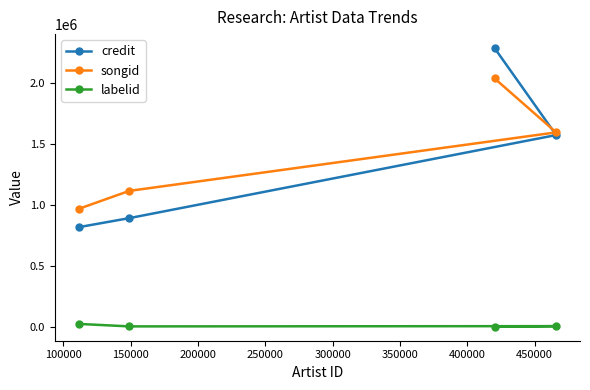

True or false: songid and labelid intersect in this chart.

False